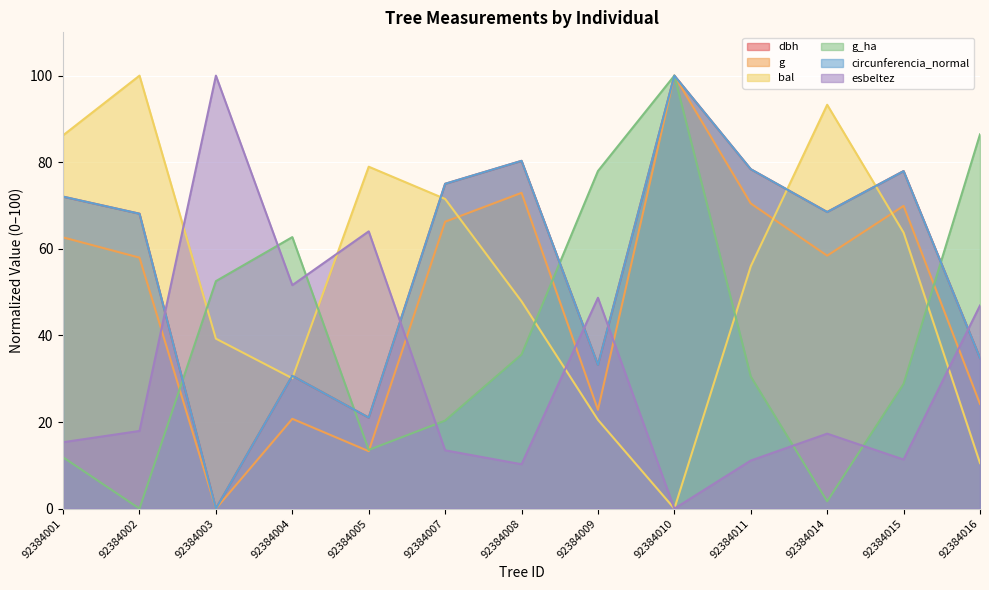

What is the greatest value displayed?

100.0